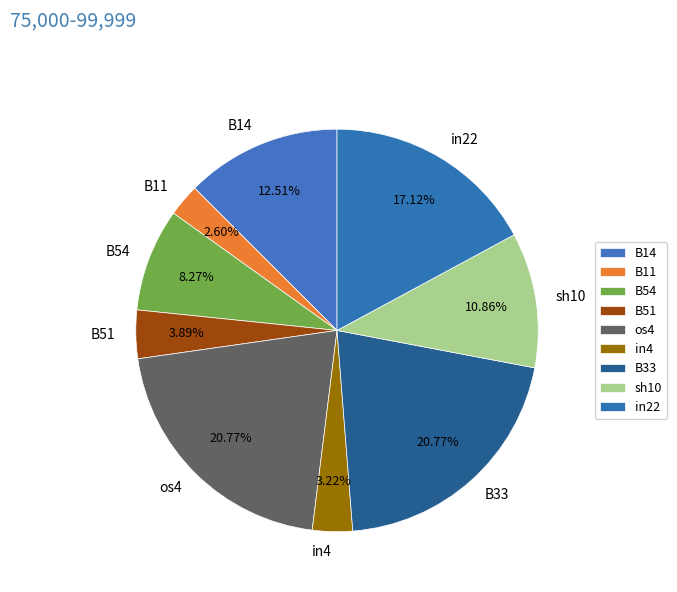

What percentage do B11 and B54 together represent?

10.9%